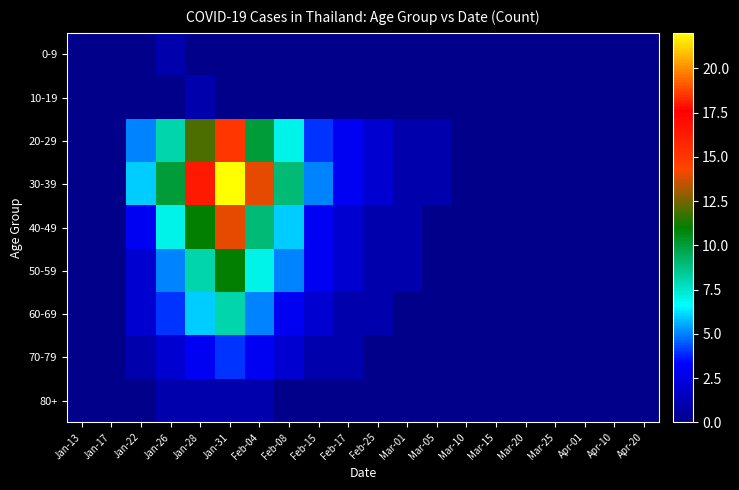

Reading left to right, what are all the values shown in this chart?

0-9: Jan-13=0	Jan-17=0	Jan-22=0	Jan-26=1	Jan-28=0	Jan-31=0	Feb-04=0	Feb-08=0	Feb-15=0	Feb-17=0	Feb-25=0	Mar-01=0	Mar-05=0	Mar-10=0	Mar-15=0	Mar-20=0	Mar-25=0	Apr-01=0	Apr-10=0	Apr-20=0
10-19: Jan-13=0	Jan-17=0	Jan-22=0	Jan-26=0	Jan-28=1	Jan-31=0	Feb-04=0	Feb-08=0	Feb-15=0	Feb-17=0	Feb-25=0	Mar-01=0	Mar-05=0	Mar-10=0	Mar-15=0	Mar-20=0	Mar-25=0	Apr-01=0	Apr-10=0	Apr-20=0
20-29: Jan-13=0	Jan-17=0	Jan-22=5	Jan-26=8	Jan-28=12	Jan-31=15	Feb-04=10	Feb-08=7	Feb-15=4	Feb-17=3	Feb-25=2	Mar-01=1	Mar-05=1	Mar-10=0	Mar-15=0	Mar-20=0	Mar-25=0	Apr-01=0	Apr-10=0	Apr-20=0
30-39: Jan-13=0	Jan-17=0	Jan-22=6	Jan-26=10	Jan-28=18	Jan-31=22	Feb-04=14	Feb-08=9	Feb-15=5	Feb-17=3	Feb-25=2	Mar-01=1	Mar-05=1	Mar-10=0	Mar-15=0	Mar-20=0	Mar-25=0	Apr-01=0	Apr-10=0	Apr-20=0
40-49: Jan-13=0	Jan-17=0	Jan-22=3	Jan-26=7	Jan-28=11	Jan-31=14	Feb-04=9	Feb-08=6	Feb-15=3	Feb-17=2	Feb-25=1	Mar-01=1	Mar-05=0	Mar-10=0	Mar-15=0	Mar-20=0	Mar-25=0	Apr-01=0	Apr-10=0	Apr-20=0
50-59: Jan-13=0	Jan-17=0	Jan-22=2	Jan-26=5	Jan-28=8	Jan-31=11	Feb-04=7	Feb-08=5	Feb-15=3	Feb-17=2	Feb-25=1	Mar-01=1	Mar-05=0	Mar-10=0	Mar-15=0	Mar-20=0	Mar-25=0	Apr-01=0	Apr-10=0	Apr-20=0
60-69: Jan-13=0	Jan-17=0	Jan-22=2	Jan-26=4	Jan-28=6	Jan-31=8	Feb-04=5	Feb-08=3	Feb-15=2	Feb-17=1	Feb-25=1	Mar-01=0	Mar-05=0	Mar-10=0	Mar-15=0	Mar-20=0	Mar-25=0	Apr-01=0	Apr-10=0	Apr-20=0
70-79: Jan-13=0	Jan-17=0	Jan-22=1	Jan-26=2	Jan-28=3	Jan-31=4	Feb-04=3	Feb-08=2	Feb-15=1	Feb-17=1	Feb-25=0	Mar-01=0	Mar-05=0	Mar-10=0	Mar-15=0	Mar-20=0	Mar-25=0	Apr-01=0	Apr-10=0	Apr-20=0
80+: Jan-13=0	Jan-17=0	Jan-22=0	Jan-26=1	Jan-28=1	Jan-31=1	Feb-04=1	Feb-08=0	Feb-15=0	Feb-17=0	Feb-25=0	Mar-01=0	Mar-05=0	Mar-10=0	Mar-15=0	Mar-20=0	Mar-25=0	Apr-01=0	Apr-10=0	Apr-20=0